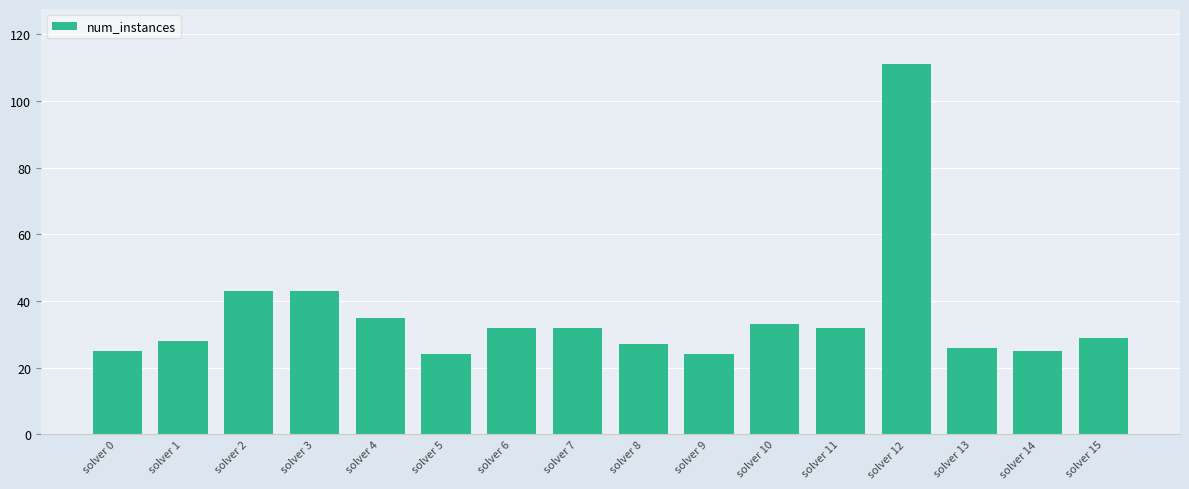

Reading left to right, list all the values displayed in this chart.

solver 0=25	solver 1=28	solver 2=43	solver 3=43	solver 4=35	solver 5=24	solver 6=32	solver 7=32	solver 8=27	solver 9=24	solver 10=33	solver 11=32	solver 12=111	solver 13=26	solver 14=25	solver 15=29